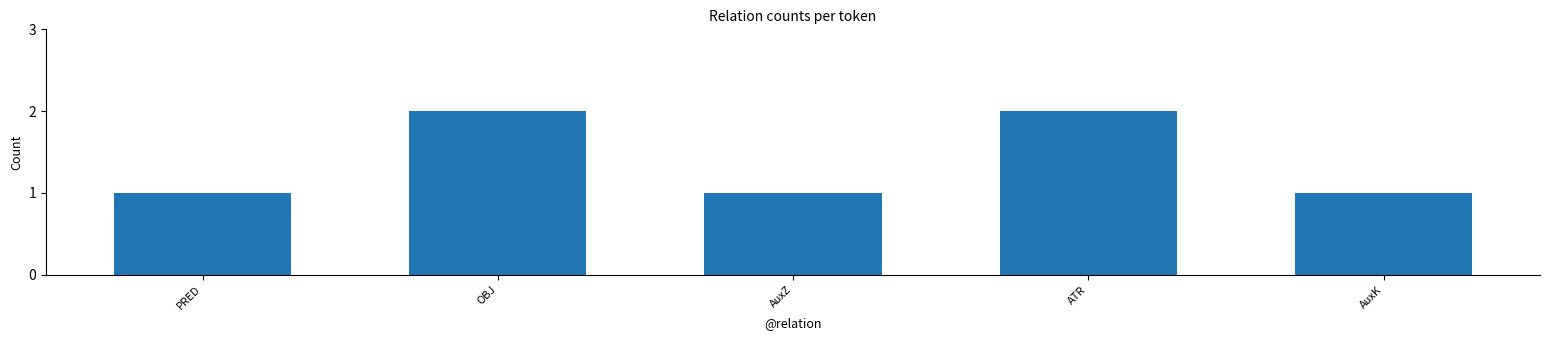

What is the difference between the second highest and second lowest values?

1